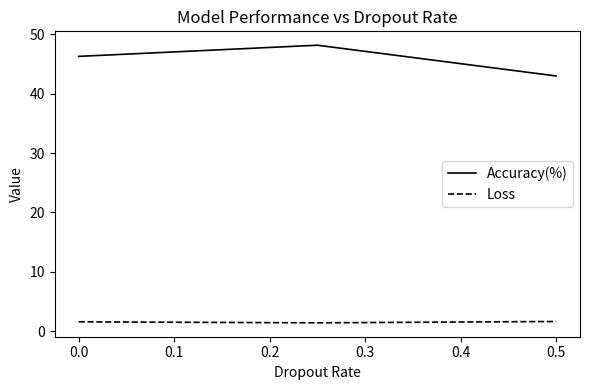

Rank the series by their maximum value, from lowest to highest.

Loss, Accuracy(%)